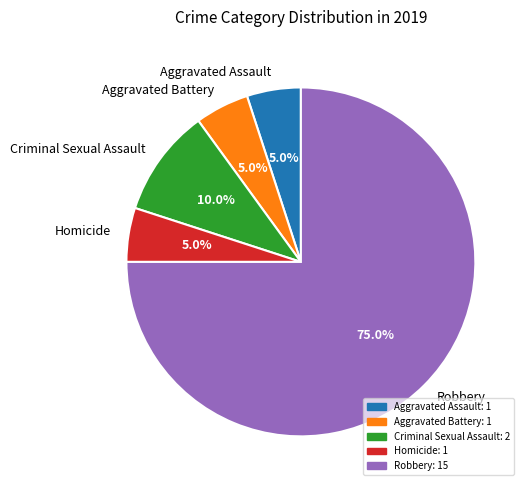

Is there any slice that represents more than half of the pie?

Yes